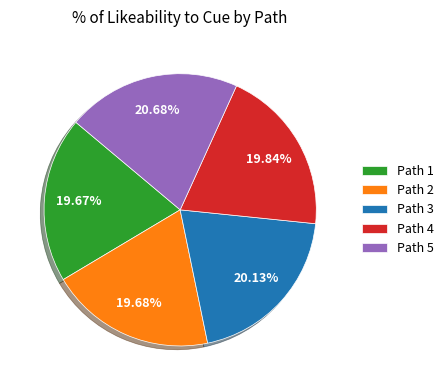

Which has a higher value, Path 5 or Path 2?

Path 5